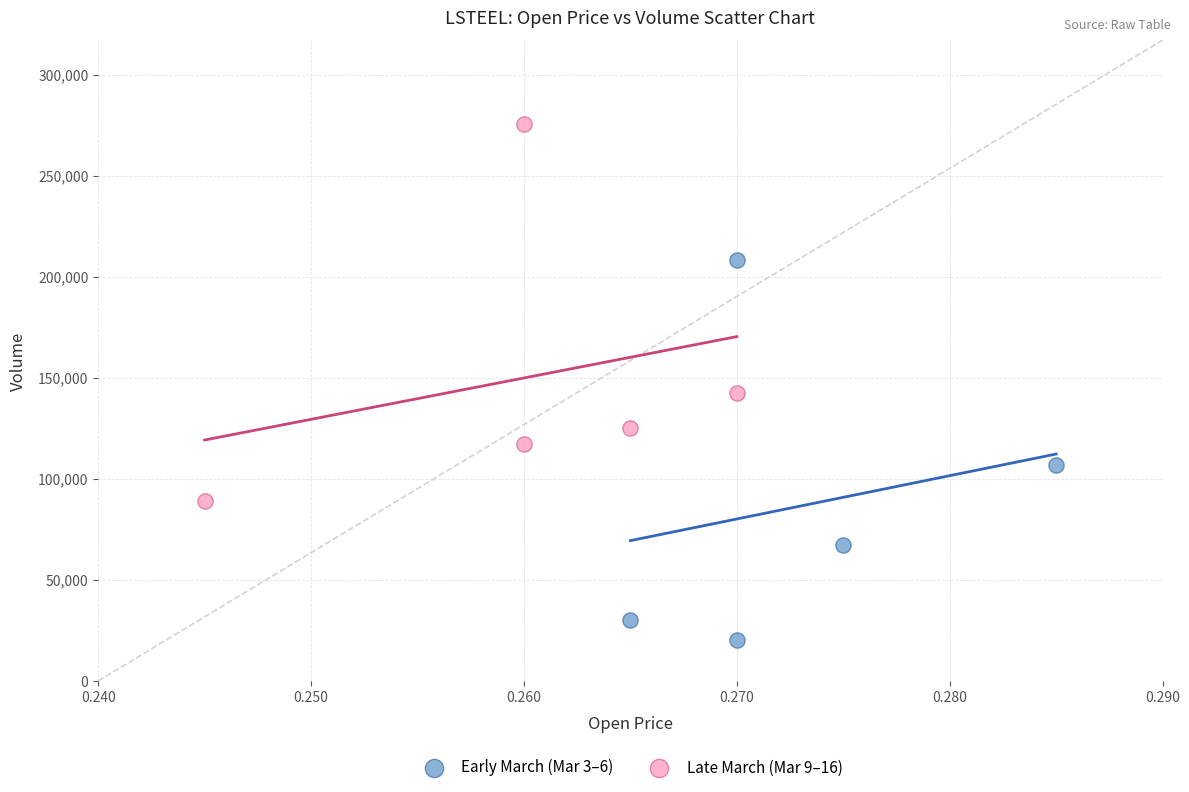

What are all the series names shown in the legend?

Early March (Mar 3–6), Late March (Mar 9–16)